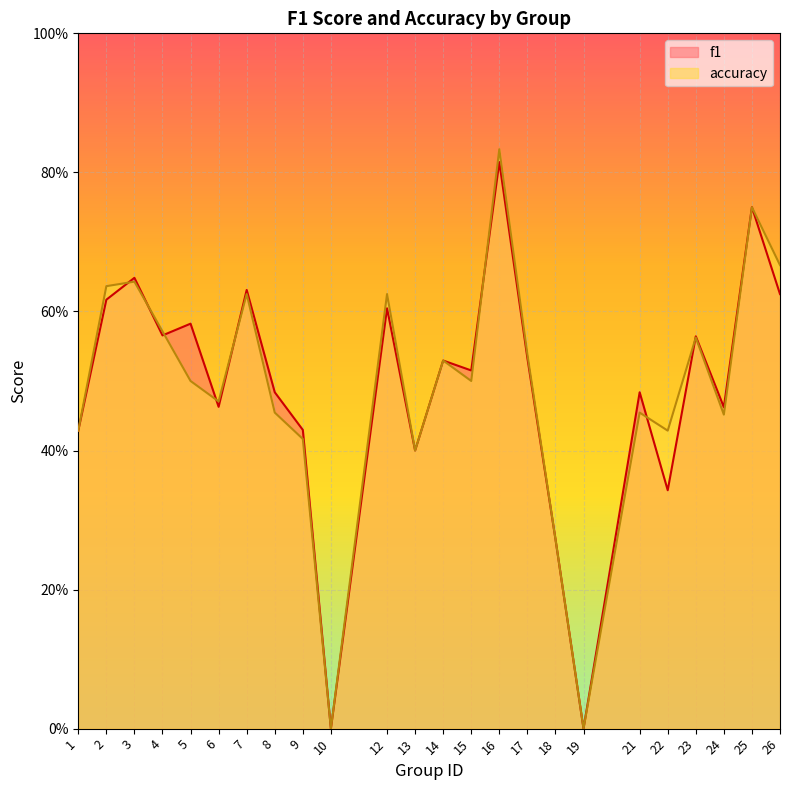

Reading right to left, extract all data points from this chart.

f1: 0.6	0.8	0.5	0.6	0.3	0.5	0.0	0.3	0.5	0.8	0.5	0.5	0.4	0.6	0.0	0.4	0.5	0.6	0.5	0.6	0.6	0.6	0.6	0.4
accuracy: 0.7	0.8	0.5	0.6	0.4	0.5	0.0	0.3	0.5	0.8	0.5	0.5	0.4	0.6	0.0	0.4	0.5	0.6	0.5	0.5	0.6	0.6	0.6	0.4